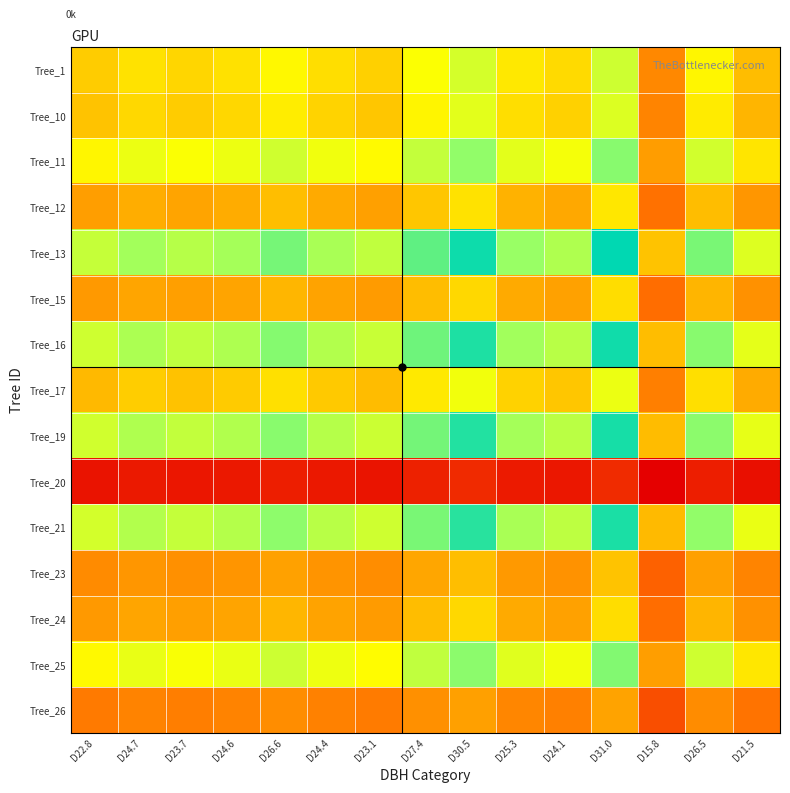

Reading right to left, what are all the values shown in this chart?

Tree_1: D21.5=22.8	D26.5=28.0	D15.8=16.7	D31.0=32.9	D24.1=25.5	D25.3=26.8	D30.5=32.3	D27.4=29.0	D23.1=24.5	D24.4=25.8	D26.6=28.2	D24.6=26.1	D23.7=25.1	D24.7=26.2	D22.8=24.2
Tree_10: D21.5=21.9	D26.5=27.0	D15.8=16.1	D31.0=31.6	D24.1=24.5	D25.3=25.8	D30.5=31.1	D27.4=27.9	D23.1=23.6	D24.4=24.8	D26.6=27.1	D24.6=25.1	D23.7=24.1	D24.7=25.2	D22.8=23.3
Tree_11: D21.5=26.4	D26.5=32.5	D15.8=19.4	D31.0=38.1	D24.1=29.6	D25.3=31.1	D30.5=37.5	D27.4=33.7	D23.1=28.4	D24.4=30.0	D26.6=32.7	D24.6=30.3	D23.7=29.1	D24.7=30.4	D22.8=28.0
Tree_12: D21.5=18.5	D26.5=22.7	D15.8=13.6	D31.0=26.7	D24.1=20.7	D25.3=21.7	D30.5=26.2	D27.4=23.6	D23.1=19.9	D24.4=20.9	D26.6=22.9	D24.6=21.2	D23.7=20.3	D24.7=21.2	D22.8=19.6
Tree_13: D21.5=31.6	D26.5=38.9	D15.8=23.2	D31.0=45.6	D24.1=35.4	D25.3=37.1	D30.5=44.8	D27.4=40.3	D23.1=34.0	D24.4=35.8	D26.6=39.1	D24.6=36.2	D23.7=34.8	D24.7=36.3	D22.8=33.5
Tree_15: D21.5=17.8	D26.5=22.0	D15.8=13.1	D31.0=25.7	D24.1=20.0	D25.3=21.0	D30.5=25.3	D27.4=22.7	D23.1=19.2	D24.4=20.2	D26.6=22.1	D24.6=20.4	D23.7=19.6	D24.7=20.5	D22.8=18.9
Tree_16: D21.5=31.0	D26.5=38.1	D15.8=22.8	D31.0=44.6	D24.1=34.6	D25.3=36.4	D30.5=43.9	D27.4=39.5	D23.1=33.3	D24.4=35.1	D26.6=38.3	D24.6=35.4	D23.7=34.1	D24.7=35.6	D22.8=32.8
Tree_17: D21.5=21.1	D26.5=25.9	D15.8=15.5	D31.0=30.4	D24.1=23.6	D25.3=24.7	D30.5=29.9	D27.4=26.9	D23.1=22.6	D24.4=23.9	D26.6=26.1	D24.6=24.1	D23.7=23.2	D24.7=24.2	D22.8=22.3
Tree_19: D21.5=30.7	D26.5=37.8	D15.8=22.6	D31.0=44.3	D24.1=34.4	D25.3=36.1	D30.5=43.6	D27.4=39.2	D23.1=33.0	D24.4=34.8	D26.6=38.0	D24.6=35.2	D23.7=33.8	D24.7=35.3	D22.8=32.6
Tree_20: D21.5=5.2	D26.5=6.3	D15.8=3.8	D31.0=7.4	D24.1=5.8	D25.3=6.1	D30.5=7.3	D27.4=6.6	D23.1=5.5	D24.4=5.8	D26.6=6.4	D24.6=5.9	D23.7=5.7	D24.7=5.9	D22.8=5.5
Tree_21: D21.5=30.5	D26.5=37.6	D15.8=22.4	D31.0=44.0	D24.1=34.2	D25.3=35.9	D30.5=43.3	D27.4=38.9	D23.1=32.8	D24.4=34.6	D26.6=37.8	D24.6=34.9	D23.7=33.6	D24.7=35.1	D22.8=32.4
Tree_23: D21.5=16.1	D26.5=19.8	D15.8=11.8	D31.0=23.2	D24.1=18.0	D25.3=18.9	D30.5=22.9	D27.4=20.6	D23.1=17.3	D24.4=18.3	D26.6=19.9	D24.6=18.4	D23.7=17.7	D24.7=18.5	D22.8=17.1
Tree_24: D21.5=17.8	D26.5=22.0	D15.8=13.1	D31.0=25.7	D24.1=20.0	D25.3=21.0	D30.5=25.3	D27.4=22.7	D23.1=19.2	D24.4=20.2	D26.6=22.1	D24.6=20.4	D23.7=19.6	D24.7=20.5	D22.8=18.9
Tree_25: D21.5=26.7	D26.5=32.8	D15.8=19.6	D31.0=38.4	D24.1=29.8	D25.3=31.3	D30.5=37.8	D27.4=34.0	D23.1=28.6	D24.4=30.2	D26.6=33.0	D24.6=30.5	D23.7=29.3	D24.7=30.6	D22.8=28.3
Tree_26: D21.5=14.0	D26.5=17.2	D15.8=10.3	D31.0=20.1	D24.1=15.6	D25.3=16.4	D30.5=19.8	D27.4=17.8	D23.1=15.0	D24.4=15.8	D26.6=17.3	D24.6=16.0	D23.7=15.4	D24.7=16.1	D22.8=14.8